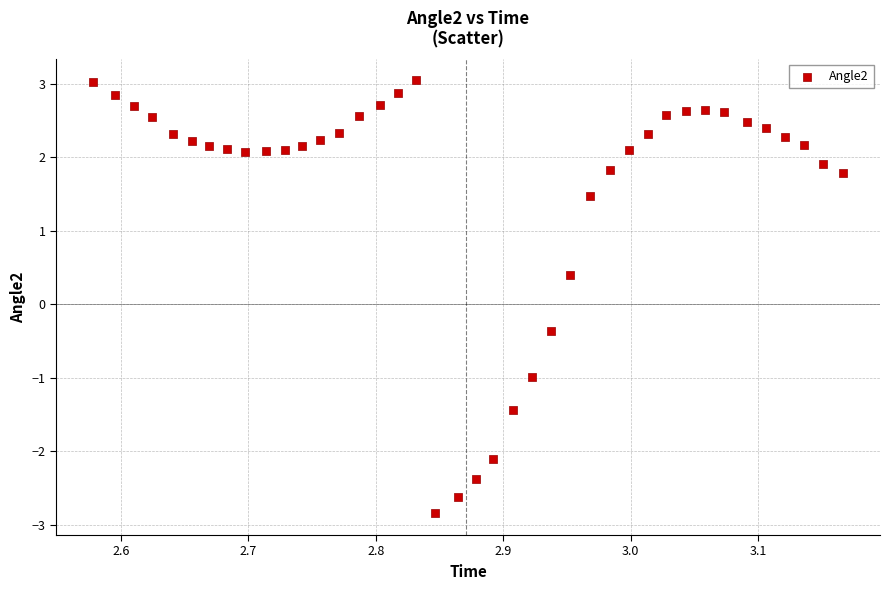

What is the range of Y values (max minus min)?

5.9